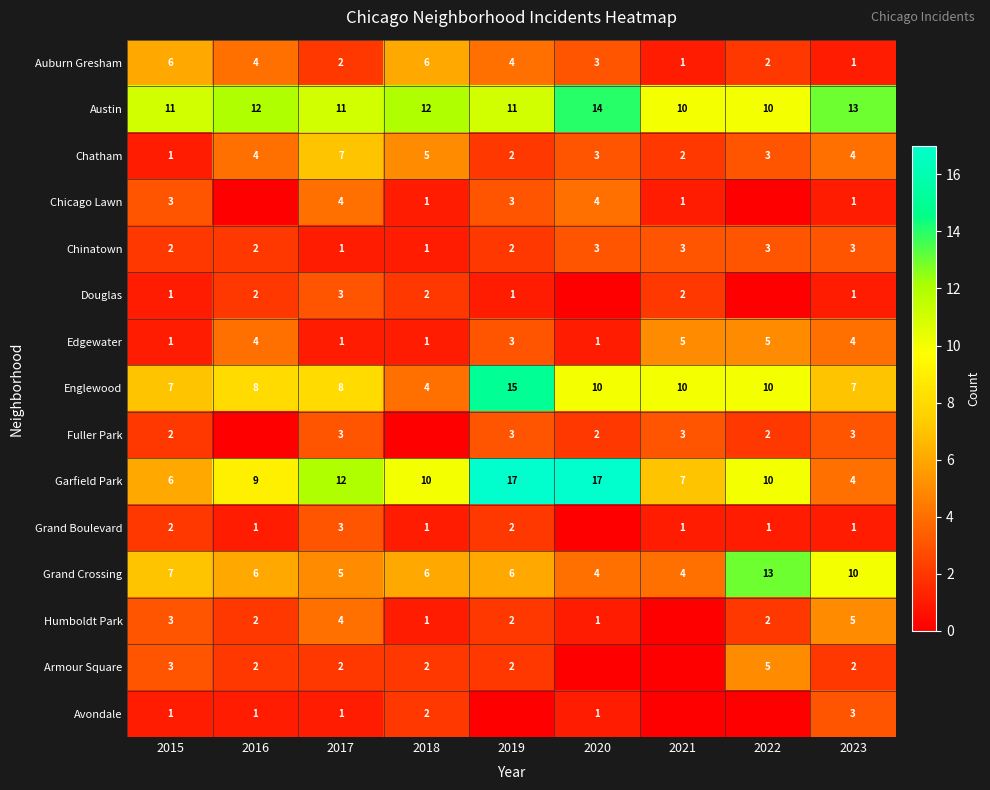

What is the spread (max minus min) of values at 2023?

12